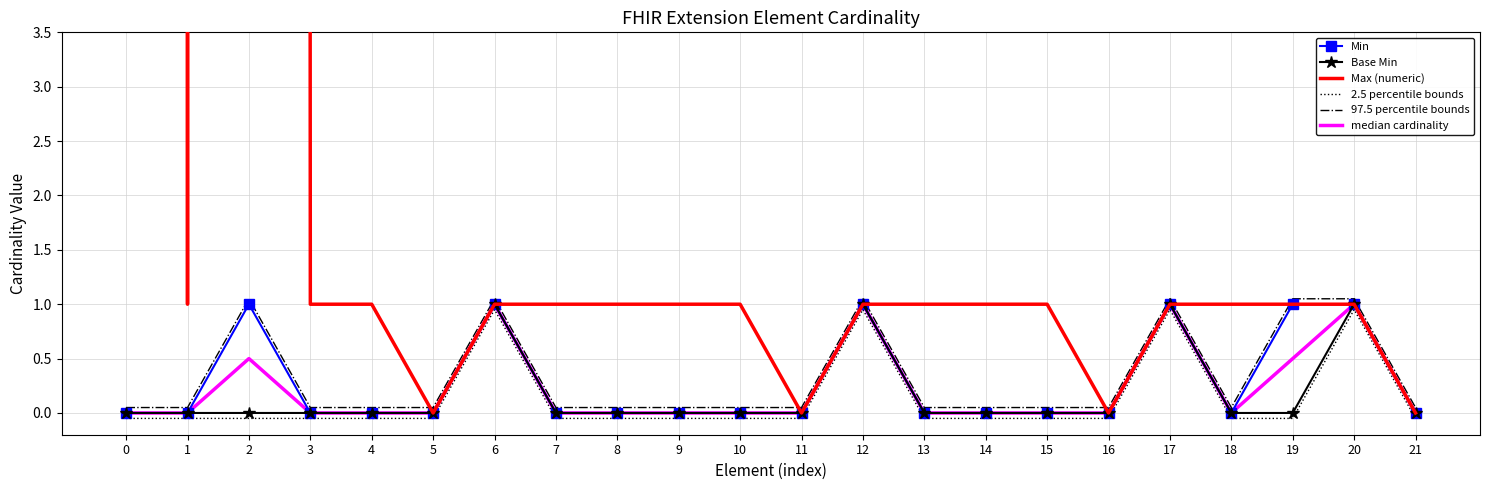

How many interior local peaks does the 97.5 percentile bounds series have?

4